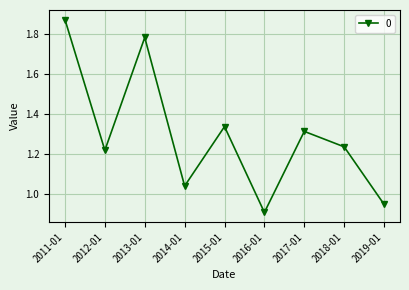

Which has a higher value, 2014-01 or 2016-01?

2014-01